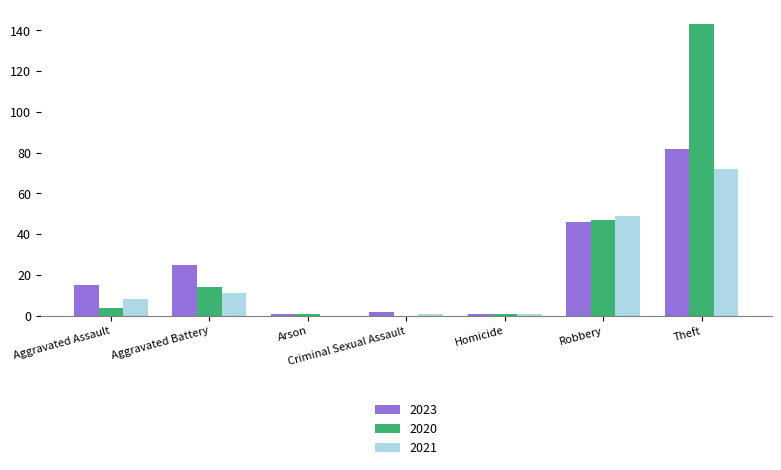

What is the average value of the 2023 series?

25